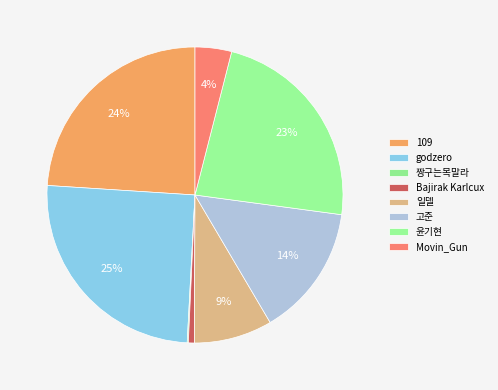

True or false: 윤기현 accounts for 36% of the total.

False